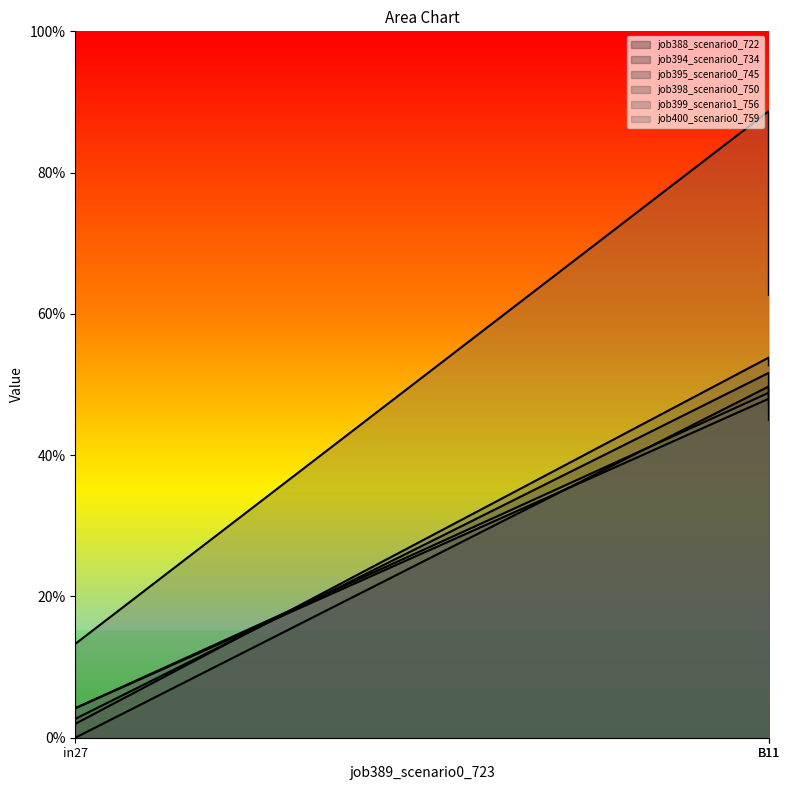

Which category has the lowest value in the job399_scenario1_756 series?

in27